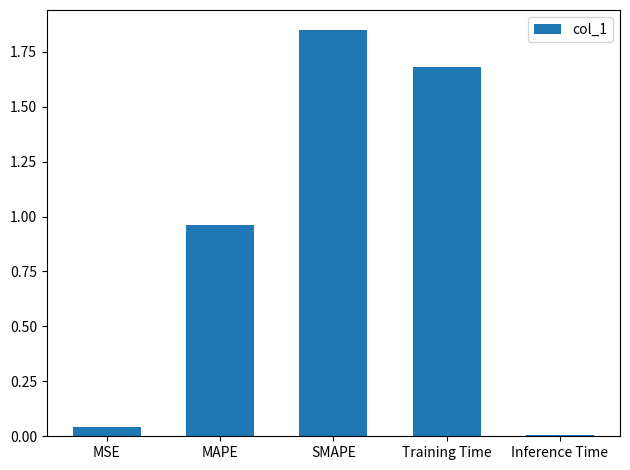

At which category does the chart reach its minimum across all series?

Inference Time